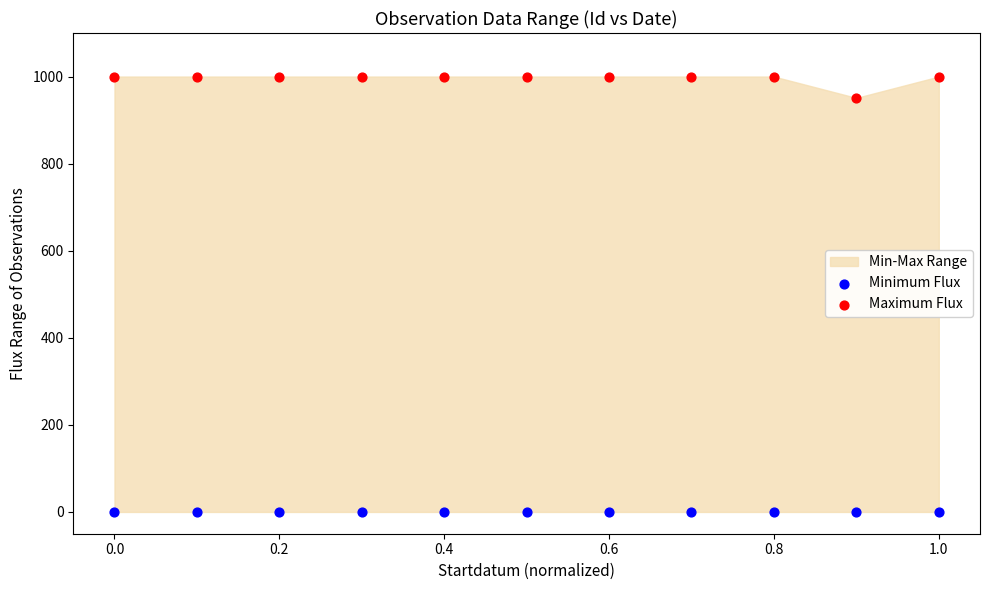

Across all series, what Y value is closest to 500?

951